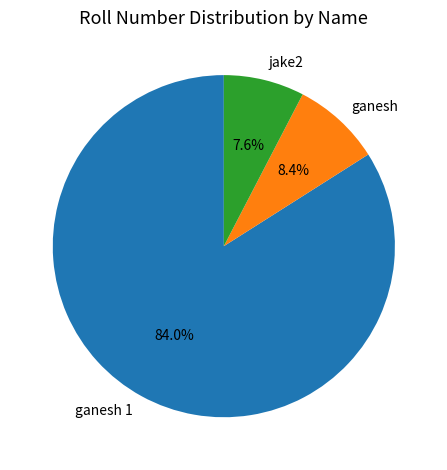

What is the ratio of the value at jake2 to the value at ganesh?

0.9